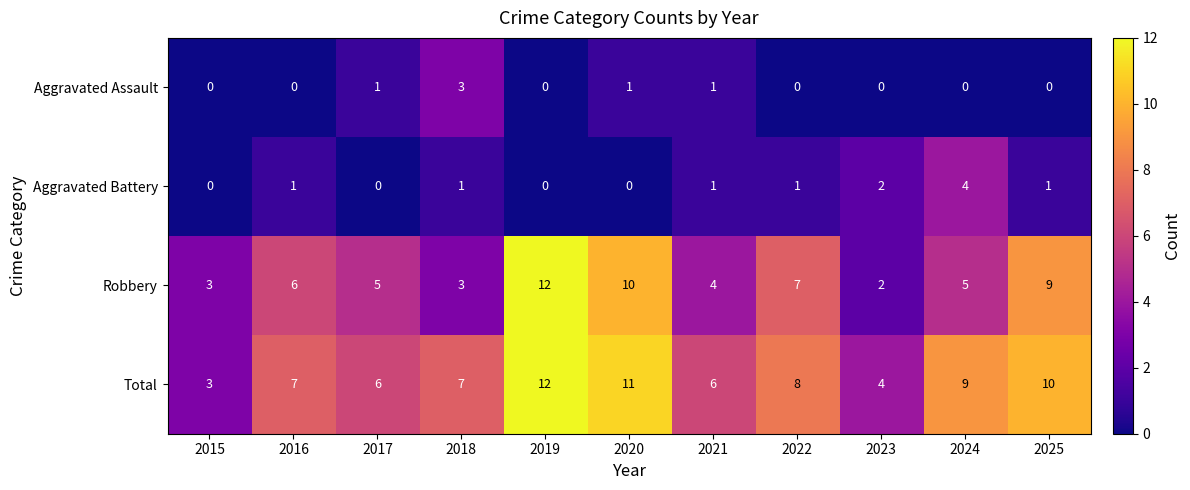

The value of Robbery at 2018 is 4. True or false?

False